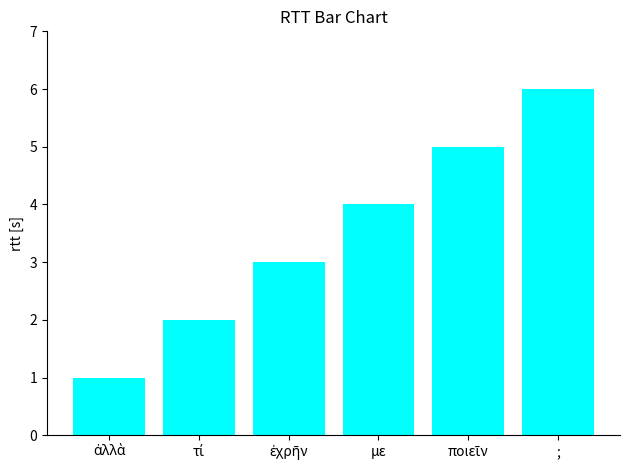

The value at ; is 9. True or false?

False